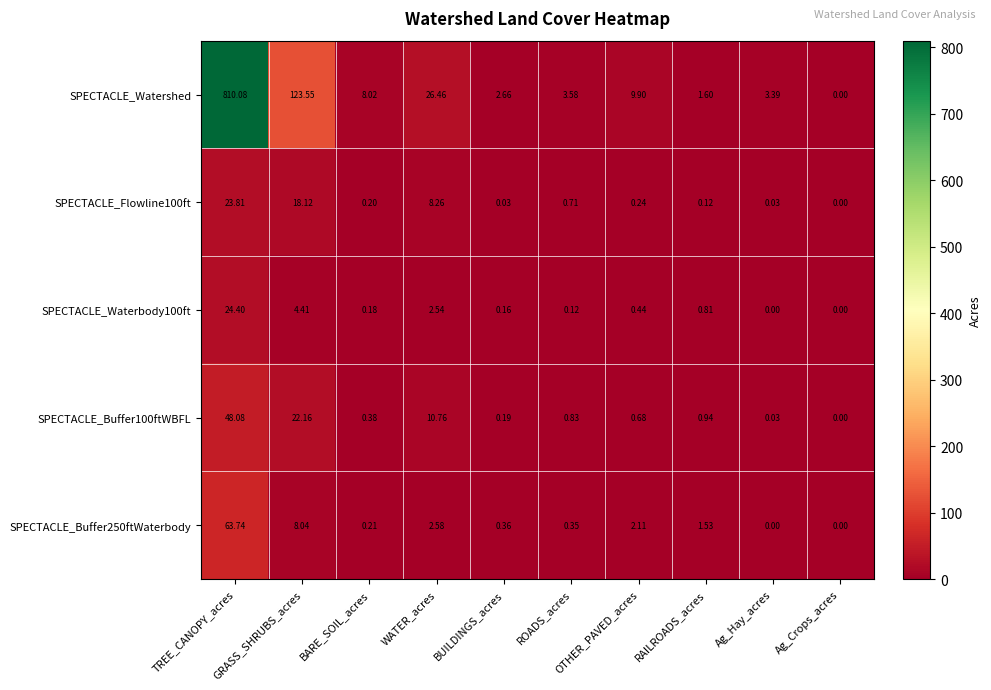

How many data points does each series have?

10